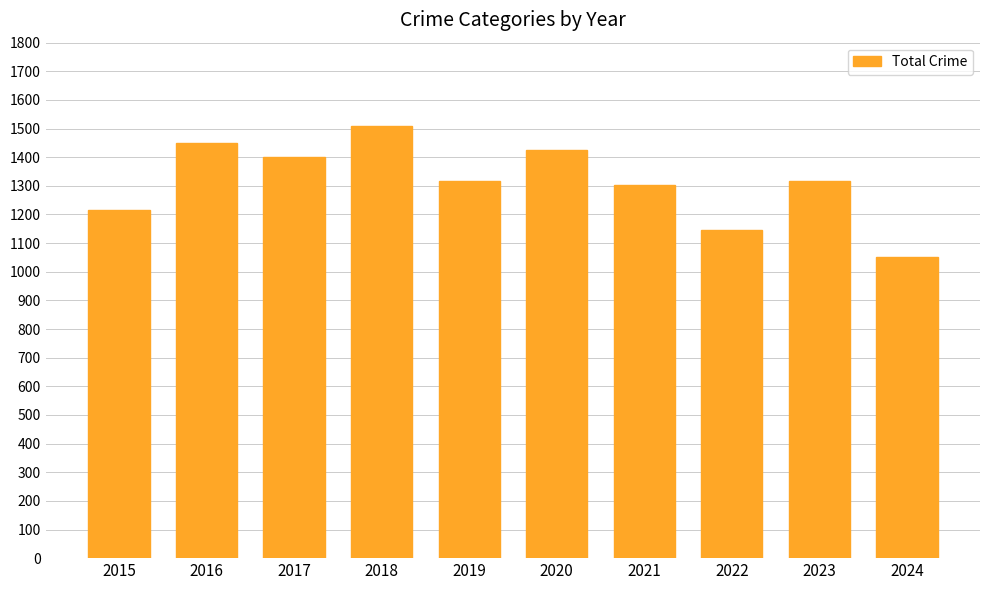

Approximately how many times larger is the value at 2016 compared to 2019?

1.1